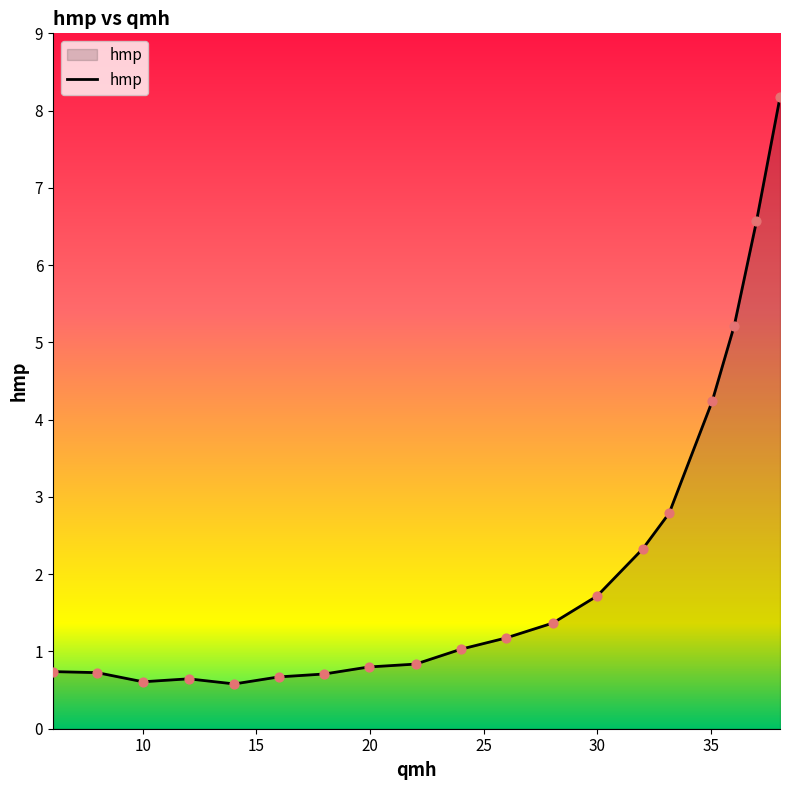

What is the difference between the maximum and minimum values?

7.6